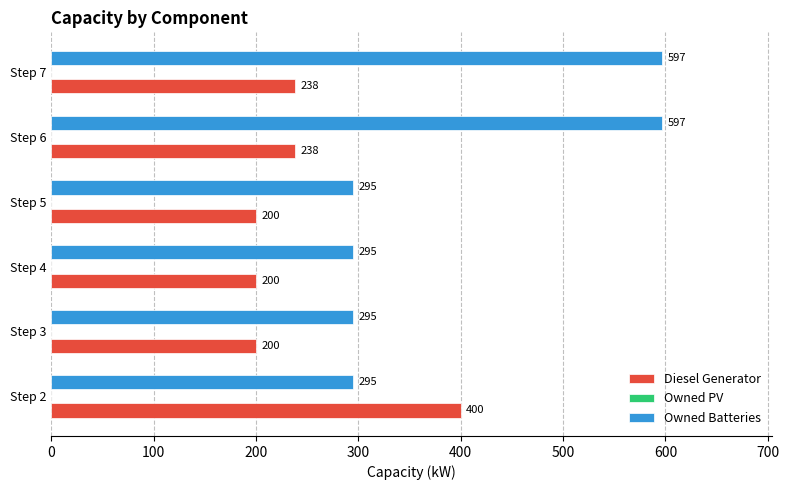

Which series has the widest spread of values?

Owned Batteries